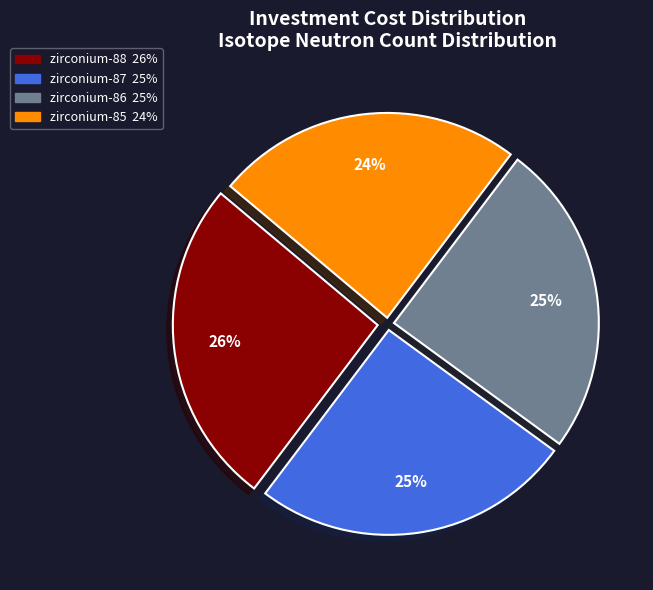

To the nearest percent, what is the difference between the largest and smallest slice percentages?

2%